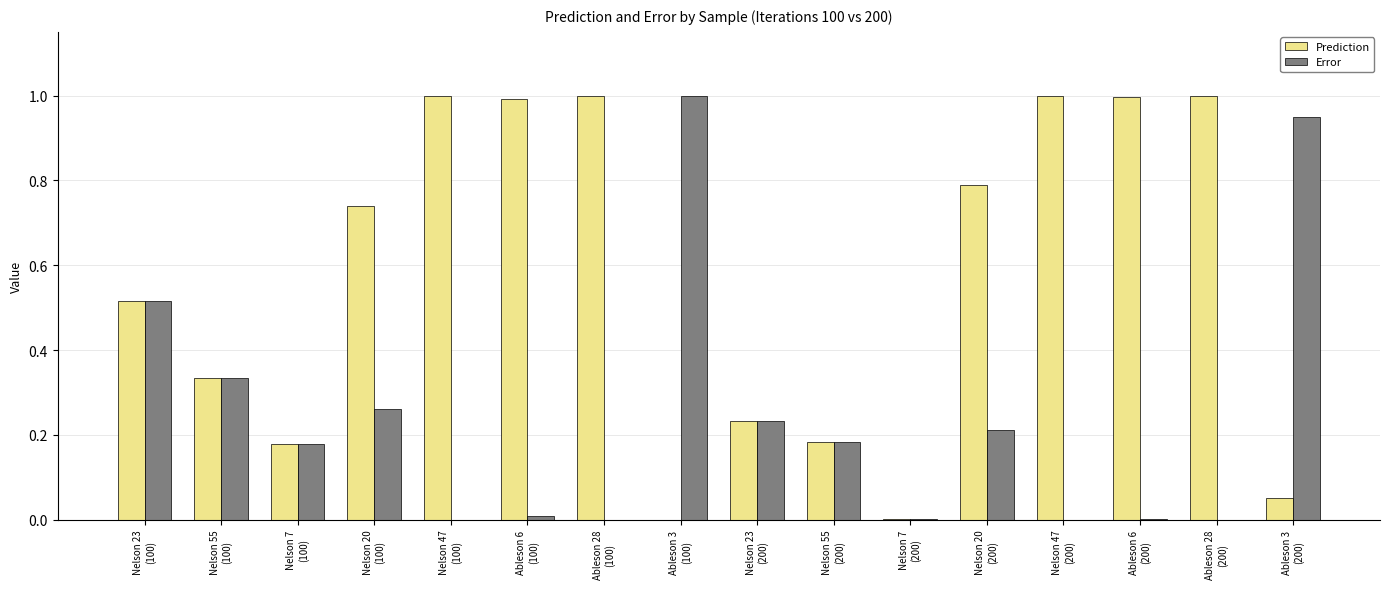

What is the total value across all series at Ableson 6
(200)?

1.0